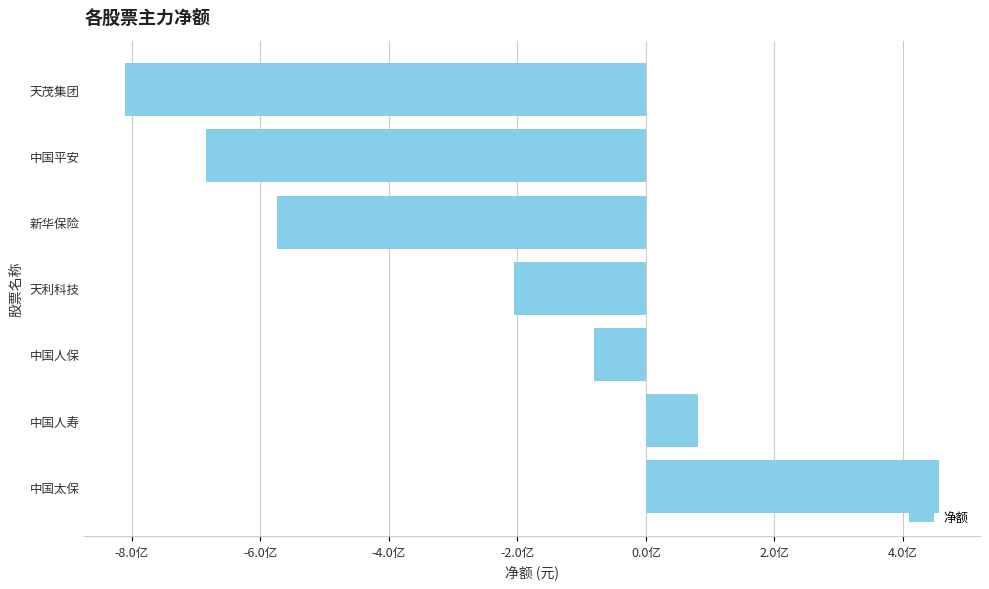

What is the sum of all values?

-181585086